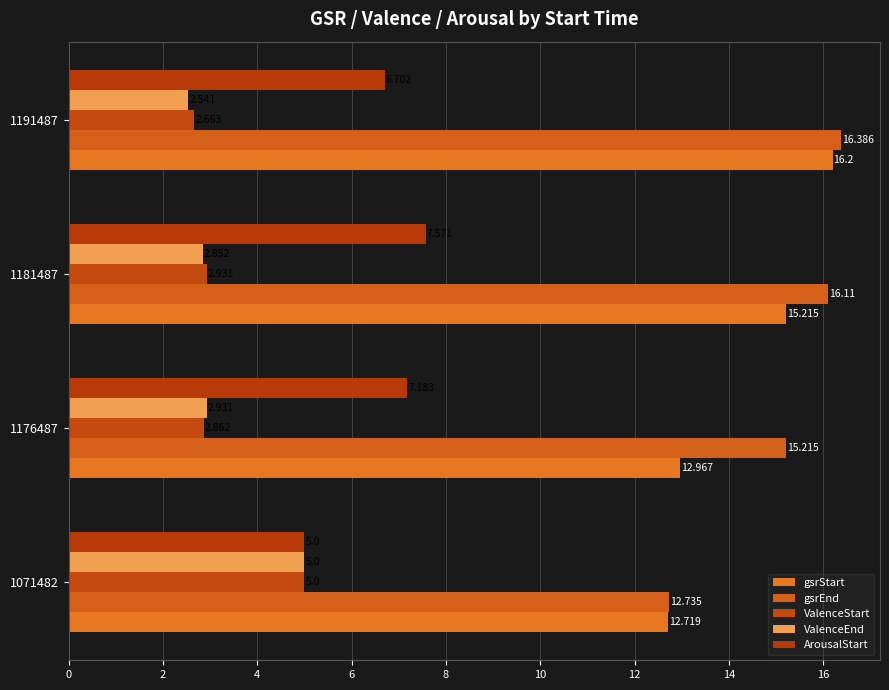

How many distinct data groups are displayed?

5